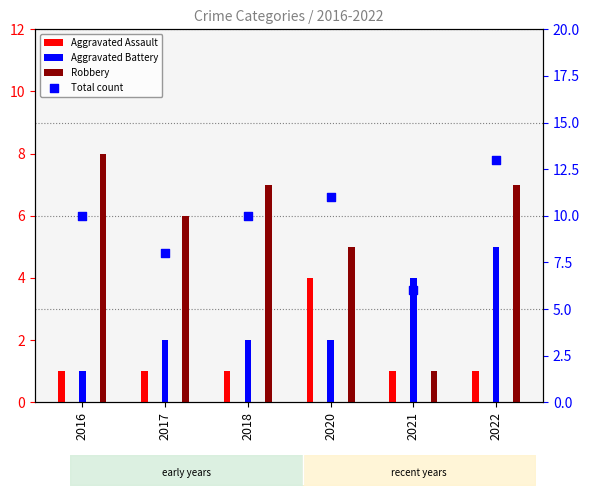

What is the total value across all series at 2020?

22